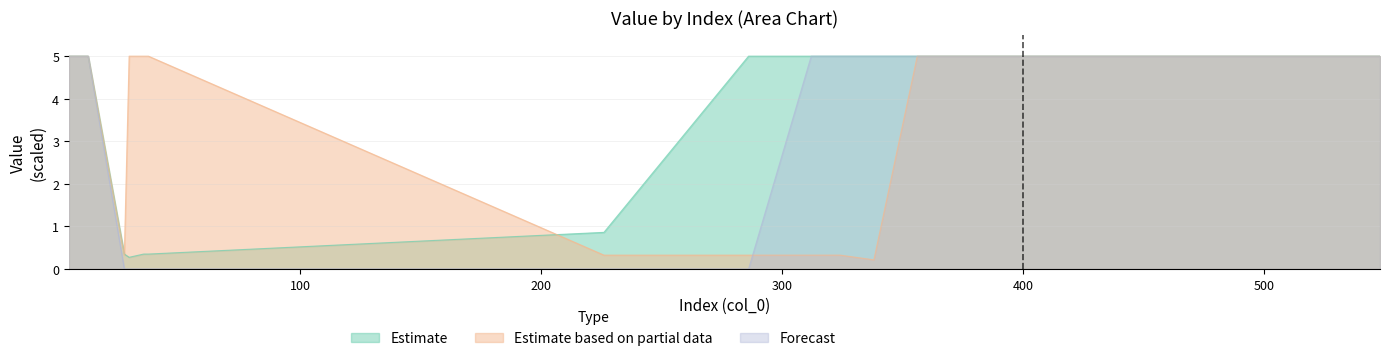

What is the total value across all series at 35?

5.4